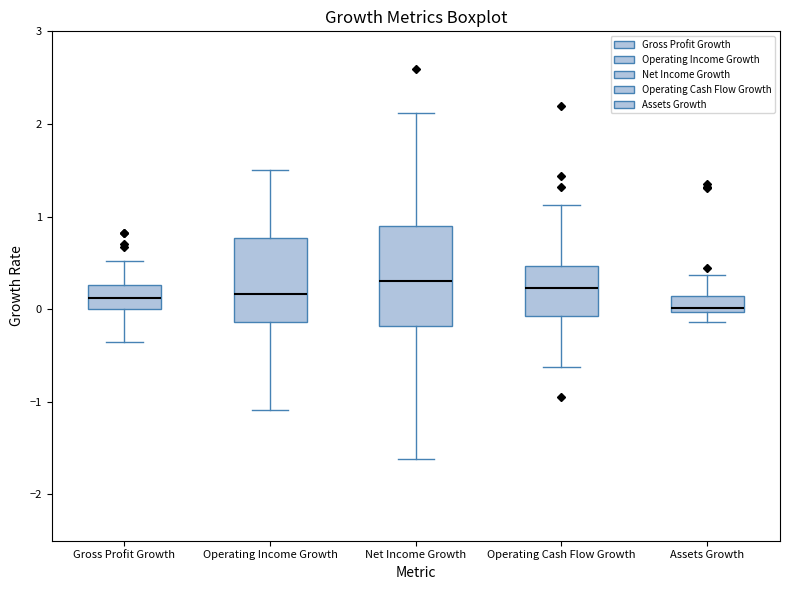

Which box has the lowest median line?

Assets Growth